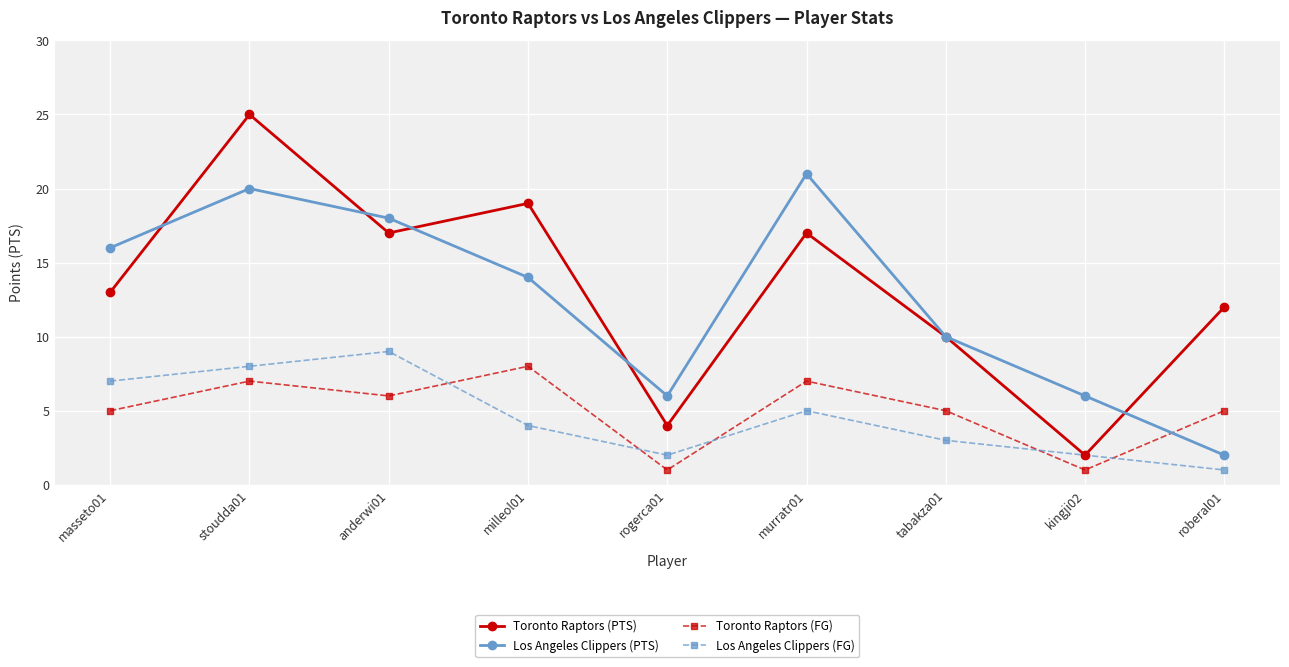

What is the maximum value shown in the chart?

25